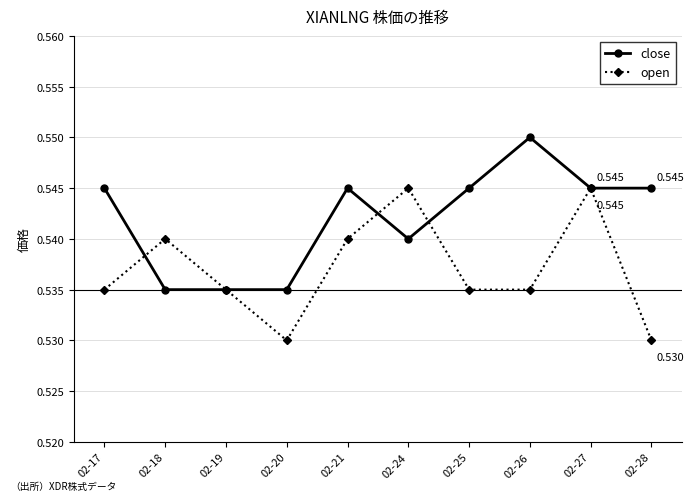

List the series in order of their overall mean, lowest first.

open, close